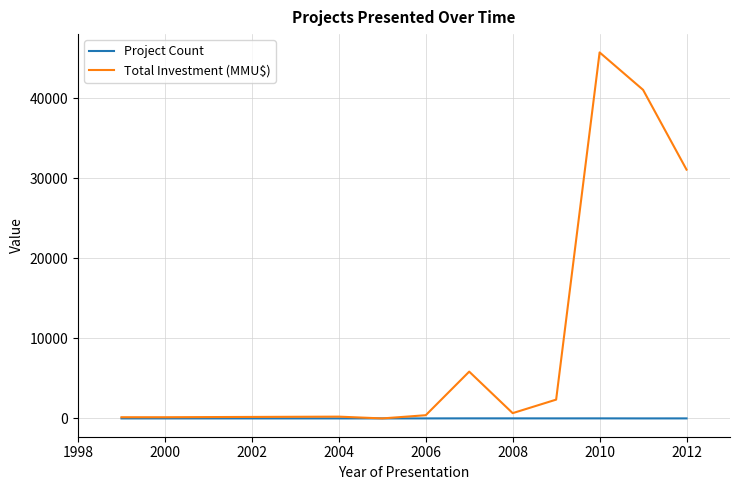

What is the maximum value shown in the chart?

45753